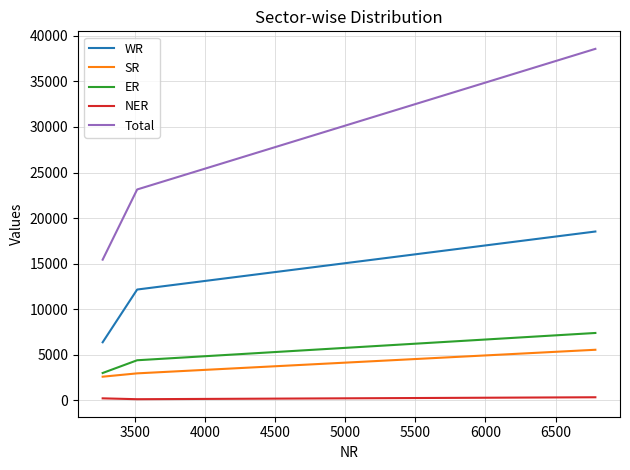

What is the minimum value for SR?

2590